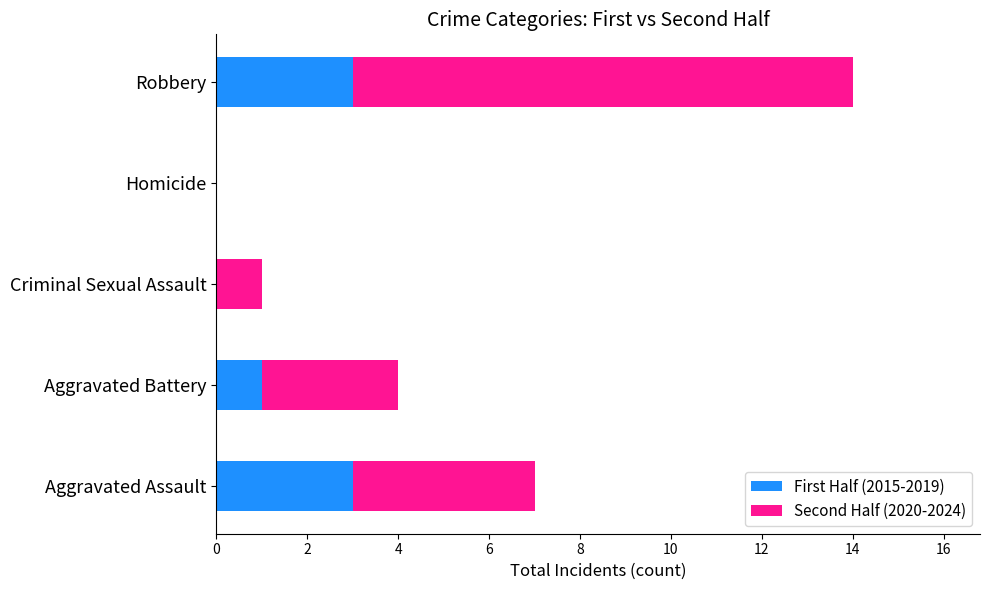

True or false: First Half (2015-2019) has a value of -1 at Homicide.

False